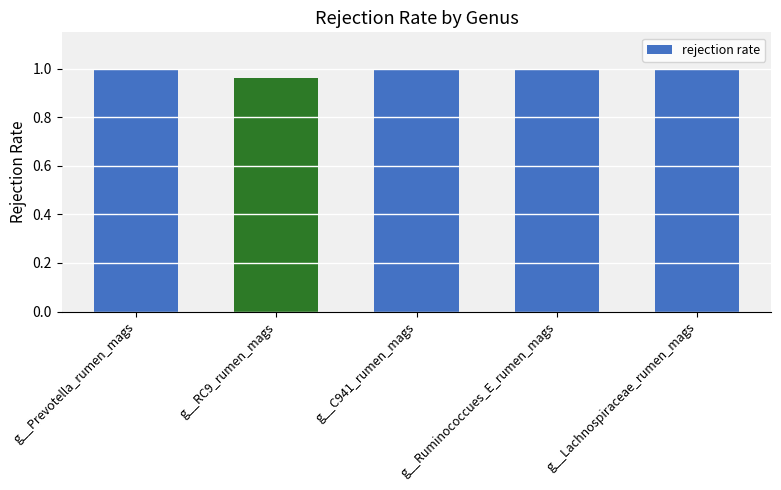

How many series are shown in this chart?

1